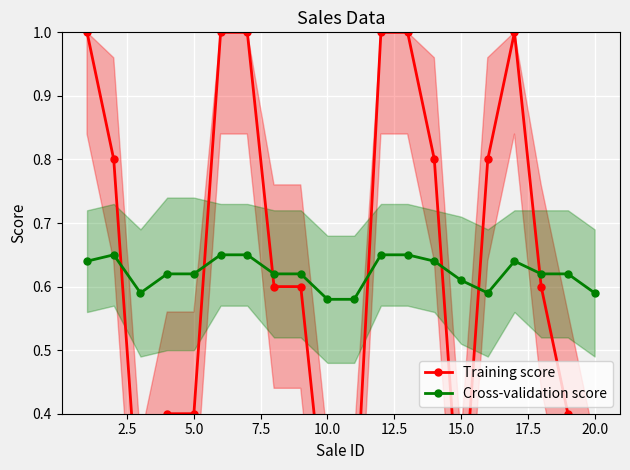

What is the value of the Cross-validation score point at the 7th from the left?

0.7